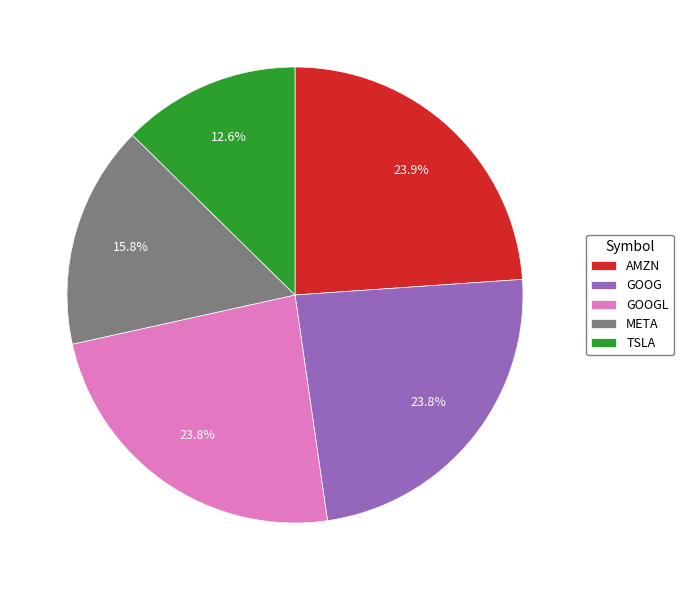

Count the number of slices in the pie.

5